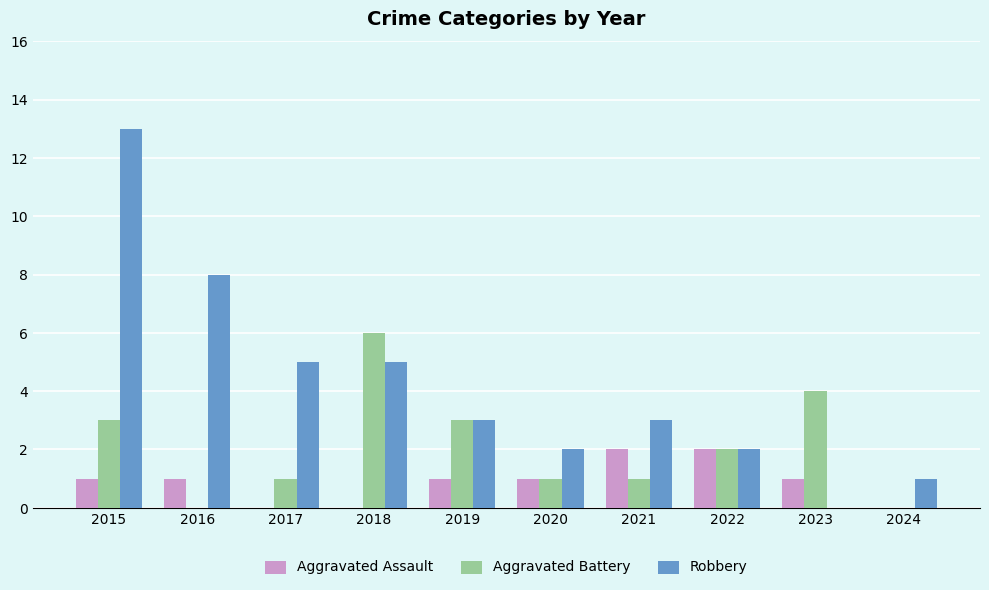

The Aggravated Assault series shows 1 at 2020. True or false?

True